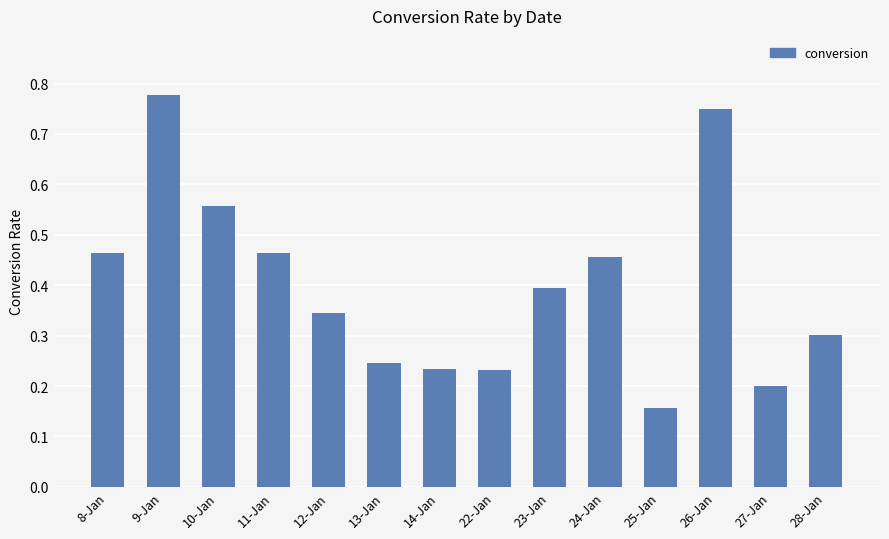

Are the bars horizontal?

No